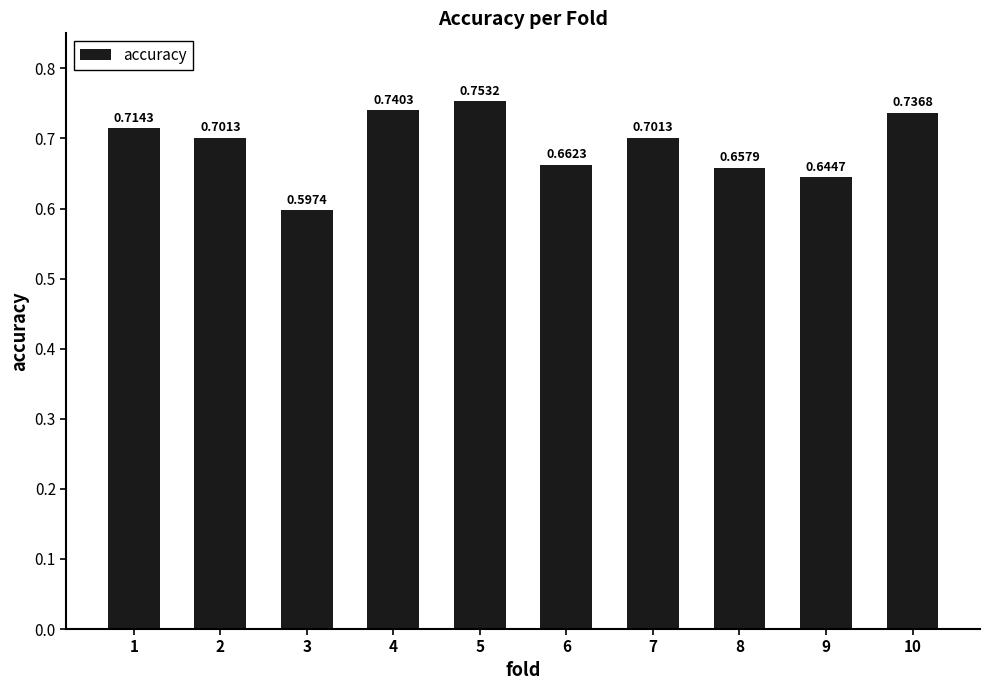

The chart shows a value of 0.4 at 8. True or false?

False